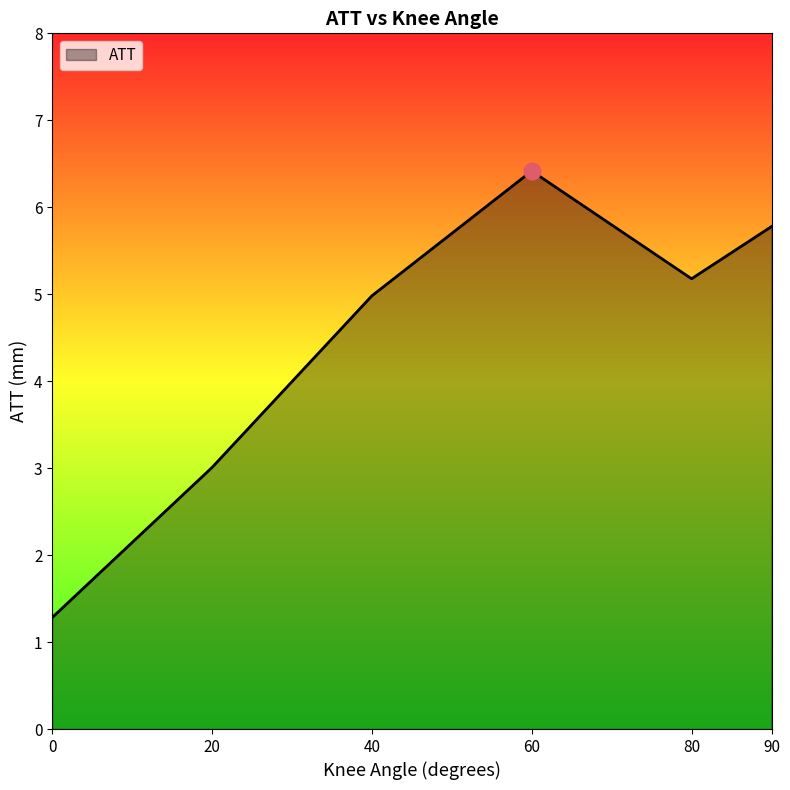

At which category does the data reach its first local peak?

60